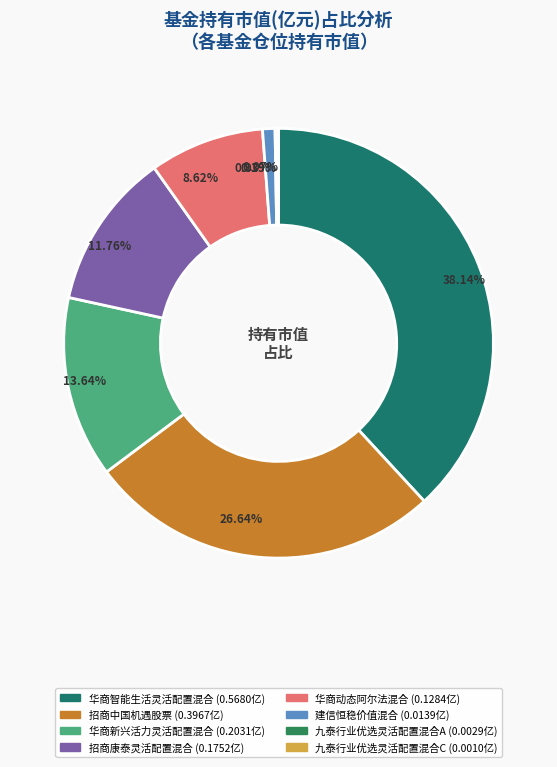

Is it true that 九泰行业优选灵活配置混合C is 0% of the pie?

True